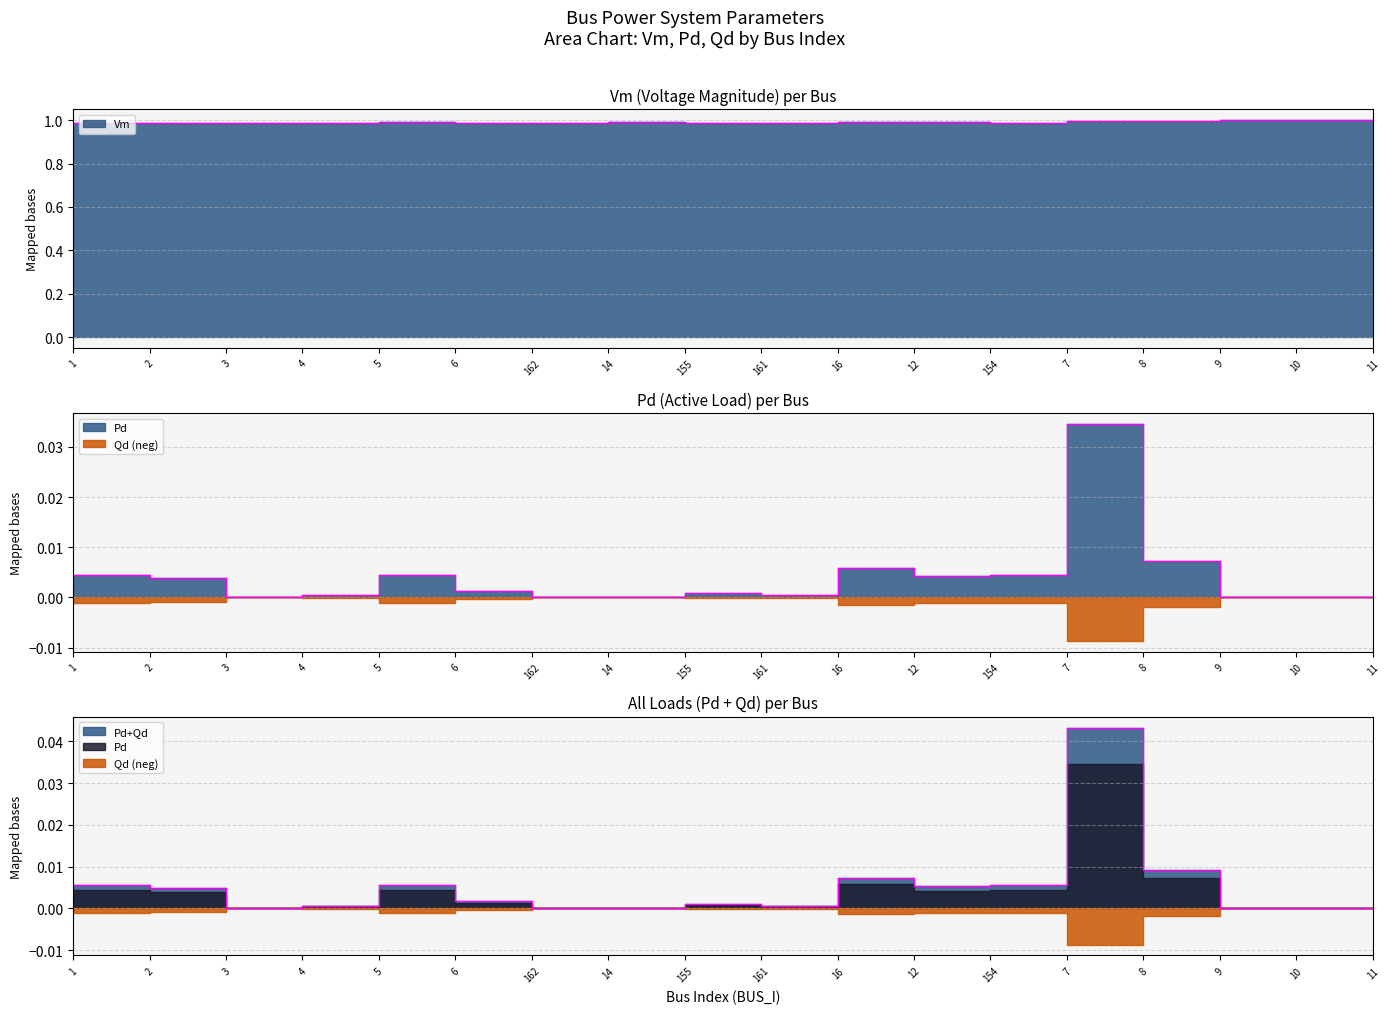

Is it true that Vm equals 1.0 at 6?

True